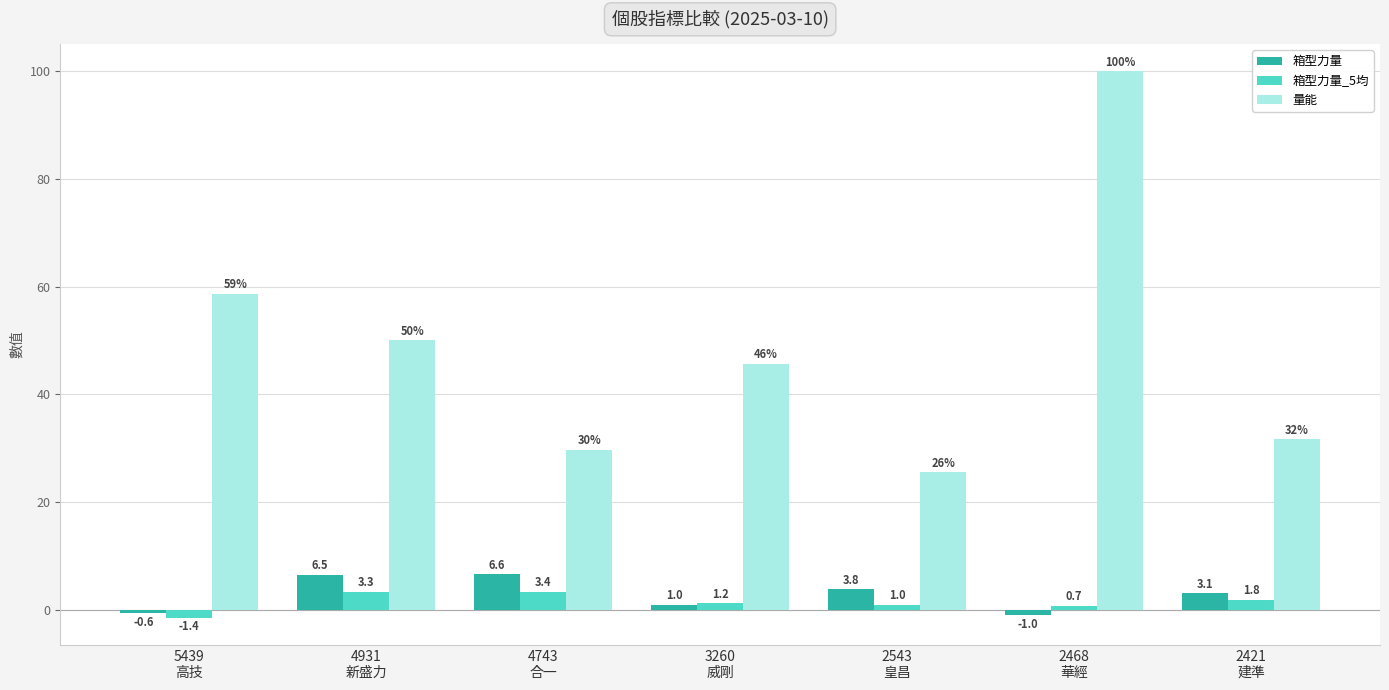

What is the maximum value for 箱型力量_5均?

3.4